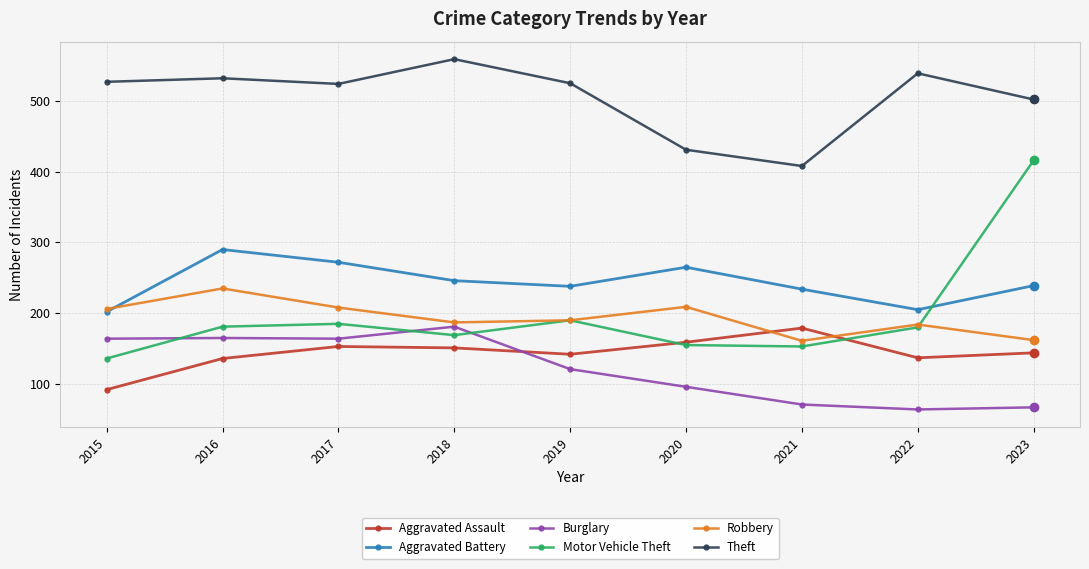

What is the difference between the second highest and second lowest values in the Aggravated Assault series?

23